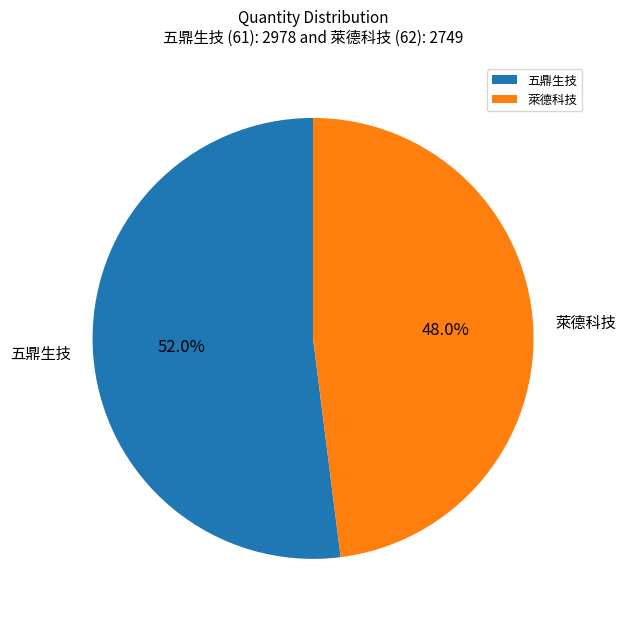

To the nearest percent, what is the difference between the largest and smallest slice percentages?

4%